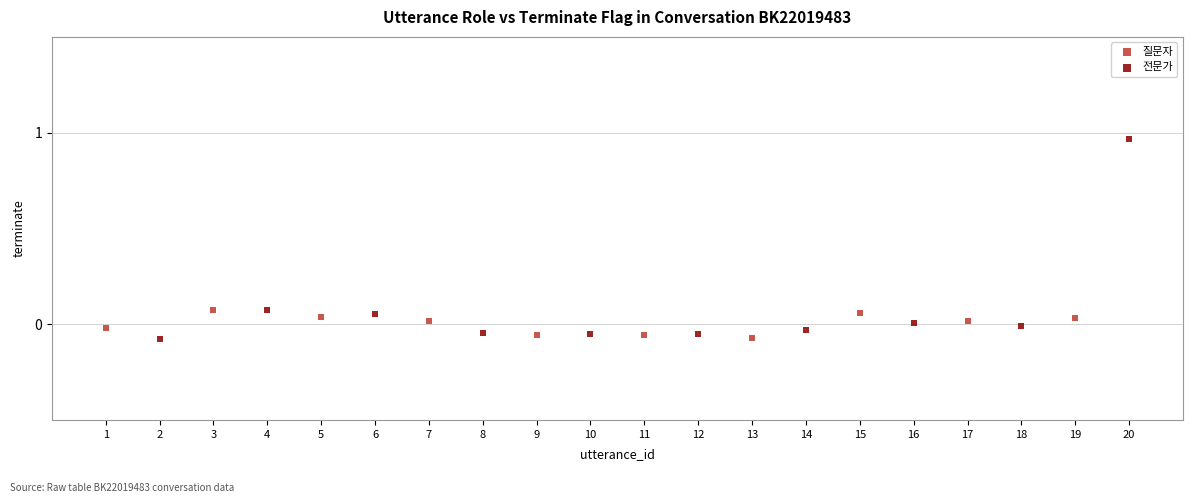

Which series has the largest Y range (max minus min)?

전문가